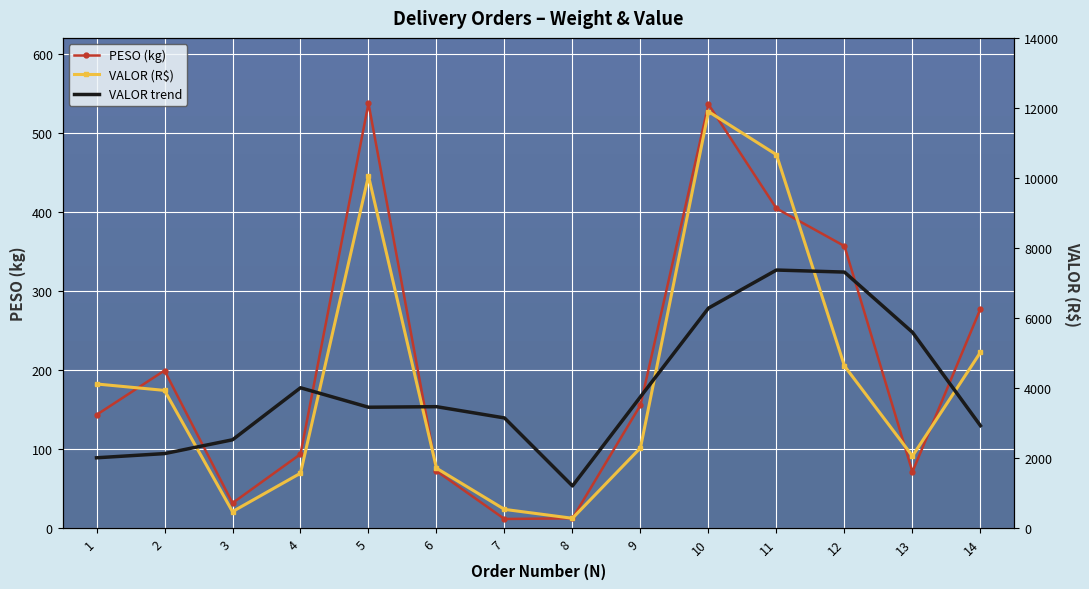

At how many categories does at least one series exceed 4324?

6